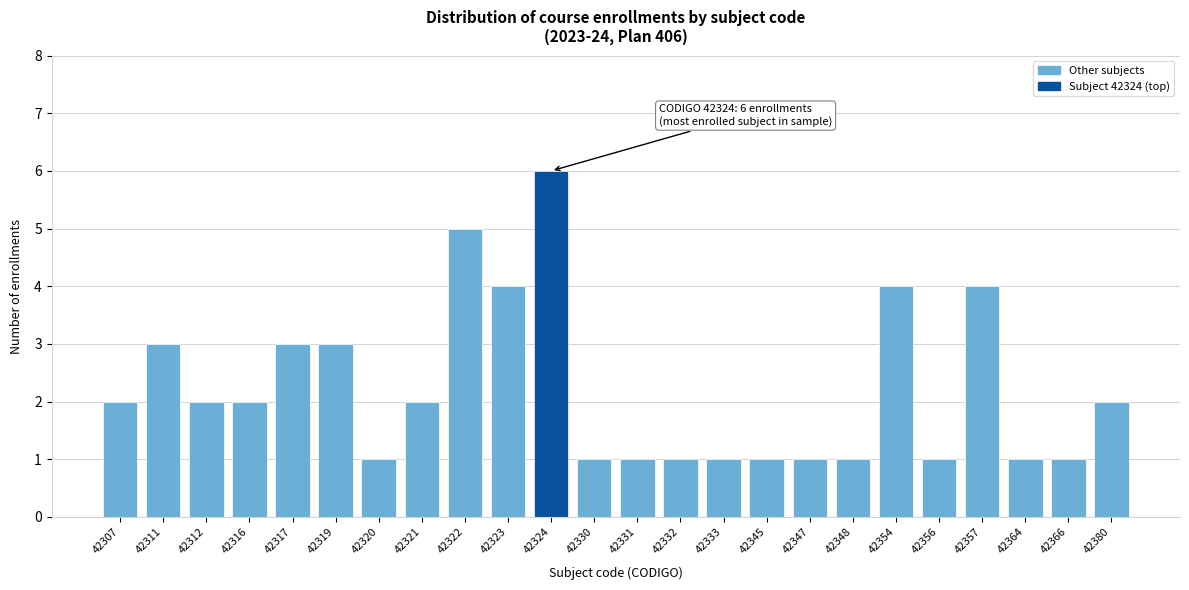

Reading left to right, transcribe all the data shown in this chart.

2	3	2	2	3	3	1	2	5	4	6	1	1	1	1	1	1	1	4	1	4	1	1	2